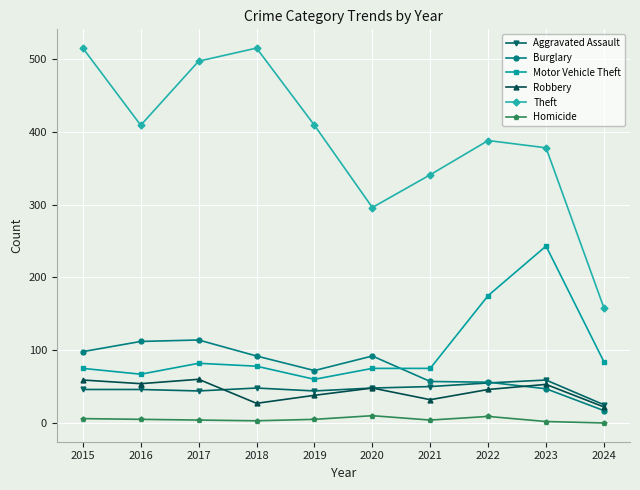

How many lines are shown in the chart?

6